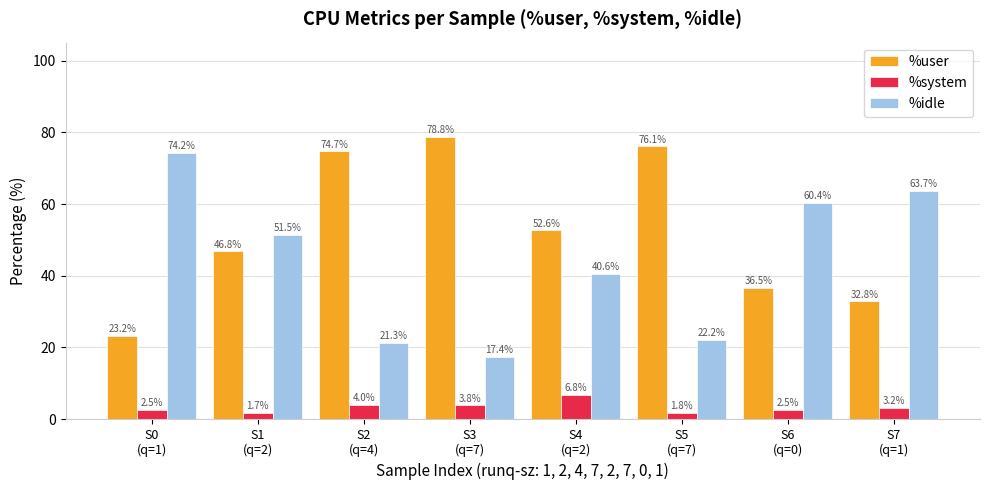

Read the %user value at S7
(q=1).

32.8